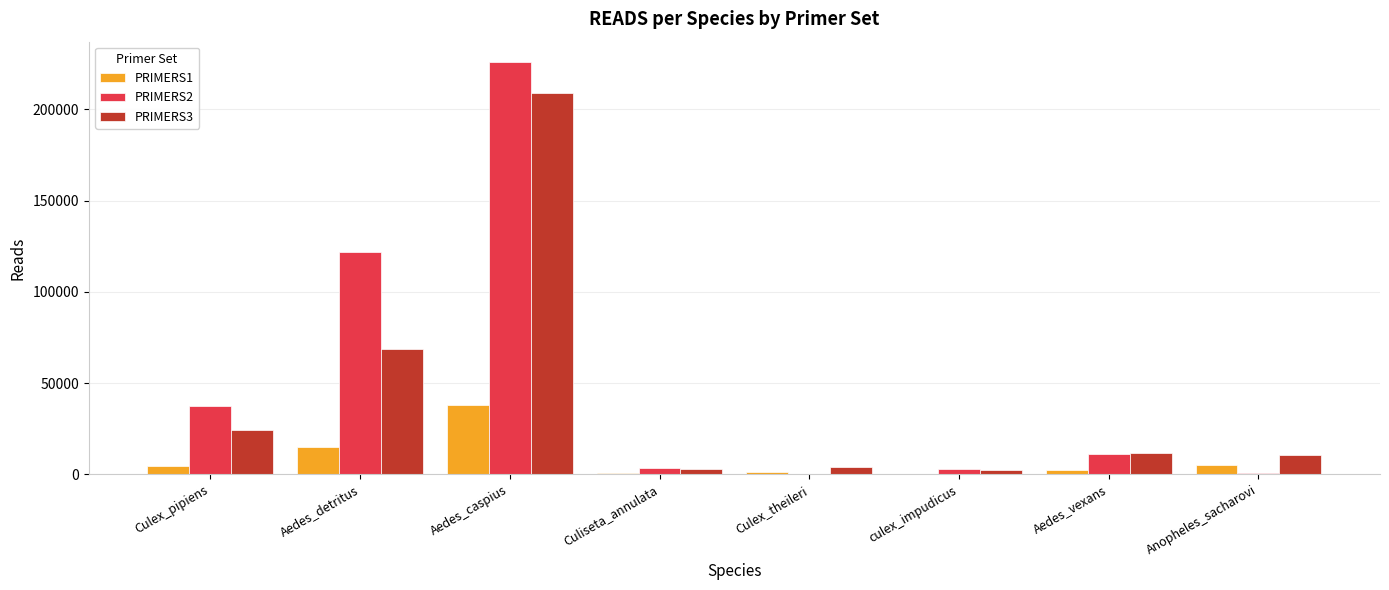

Is it true that PRIMERS2 equals 138111 at Aedes_caspius?

False